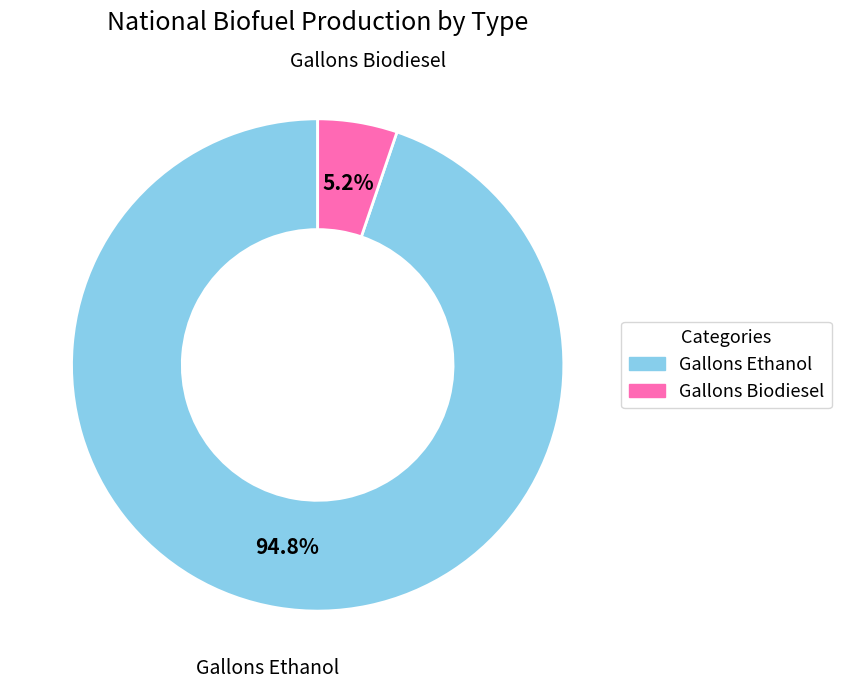

Approximately how many times larger is the value at Gallons Biodiesel compared to Gallons Ethanol?

0.1